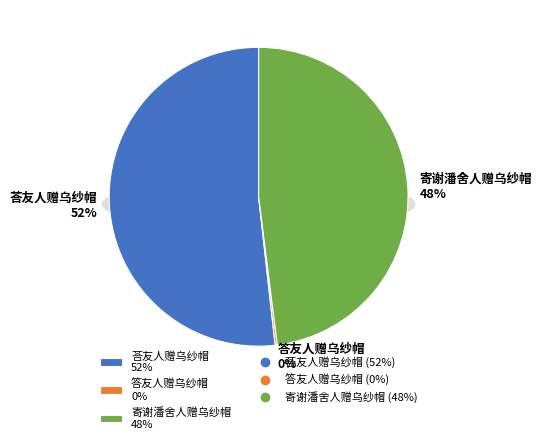

Count the number of slices in the pie.

3